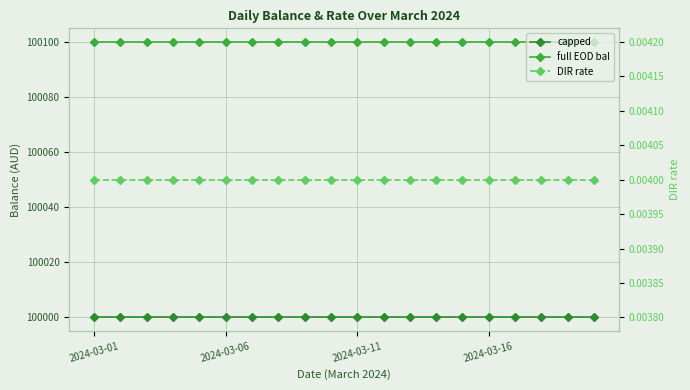

At 11, list the series in order from smallest to largest.

DIR rate, capped, full EOD bal